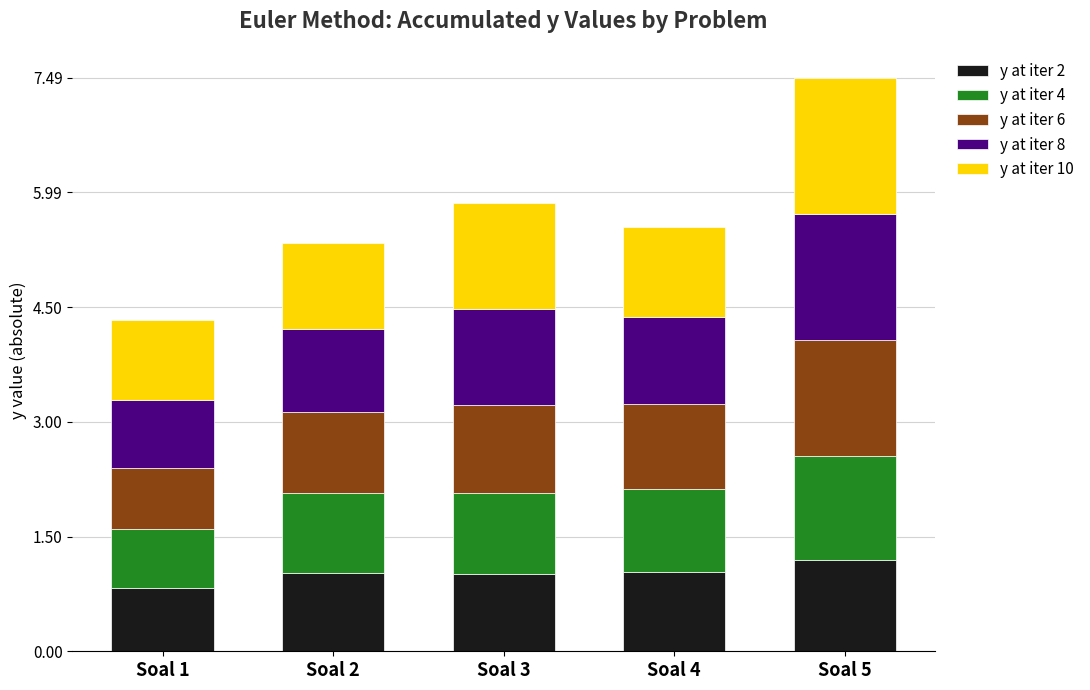

What is the minimum value for y at iter 2?

0.8